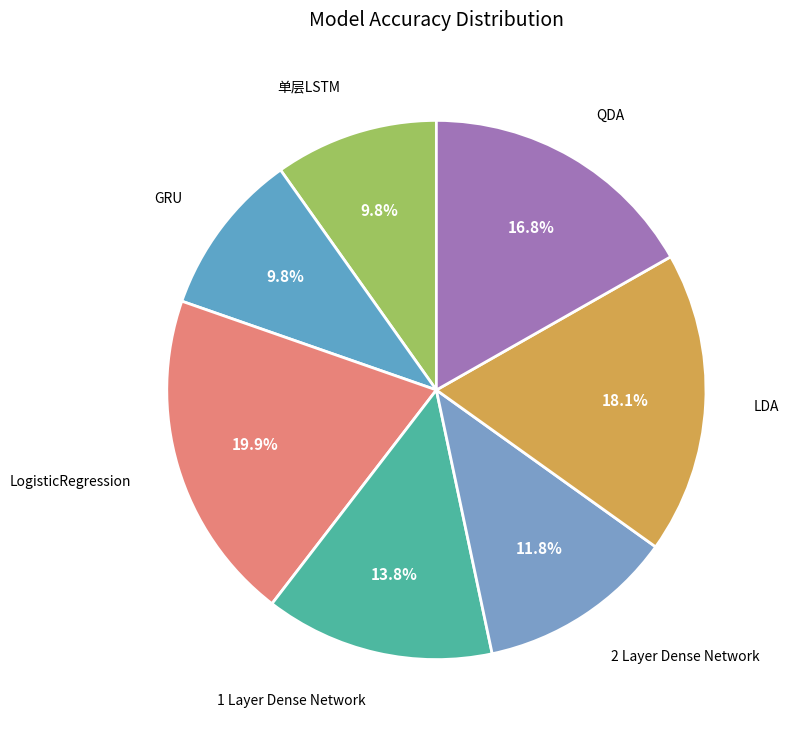

True or false: LDA accounts for 30% of the total.

False